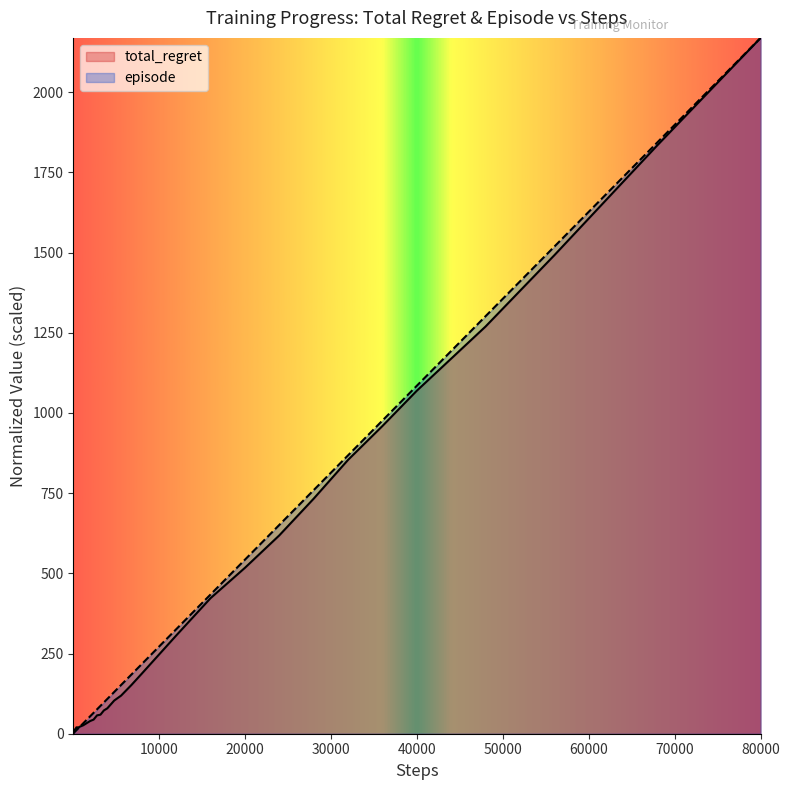

What is the greatest value displayed?

2169.2